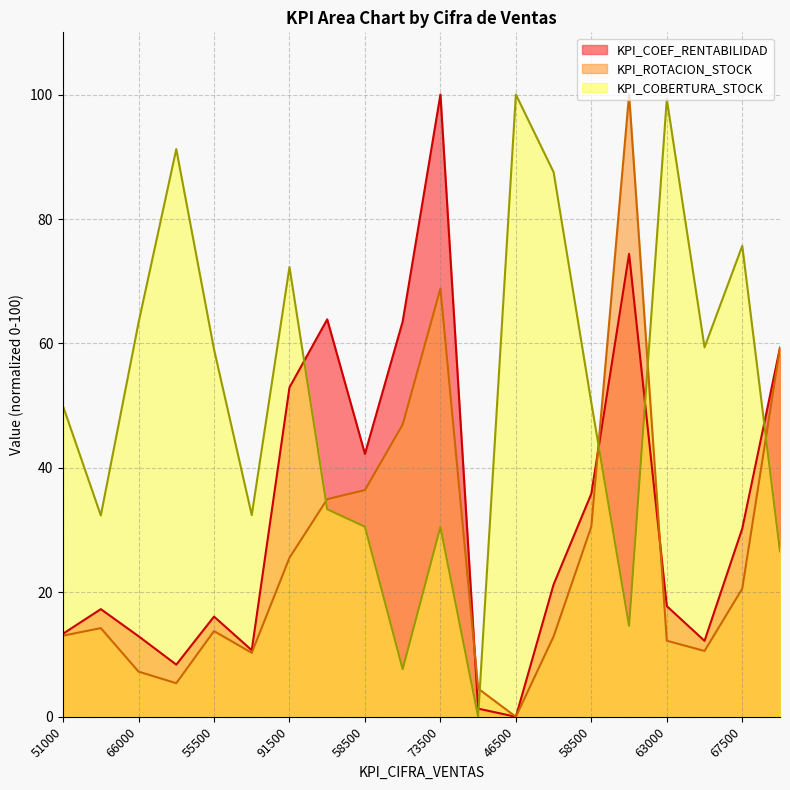

How many lines are shown in the chart?

3